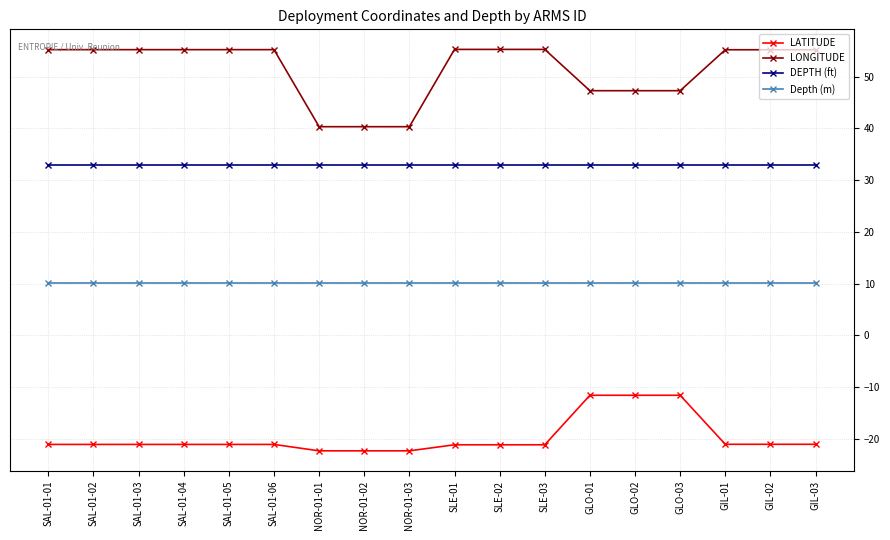

List the series in order of their overall mean, highest first.

LONGITUDE, DEPTH (ft), Depth (m), LATITUDE